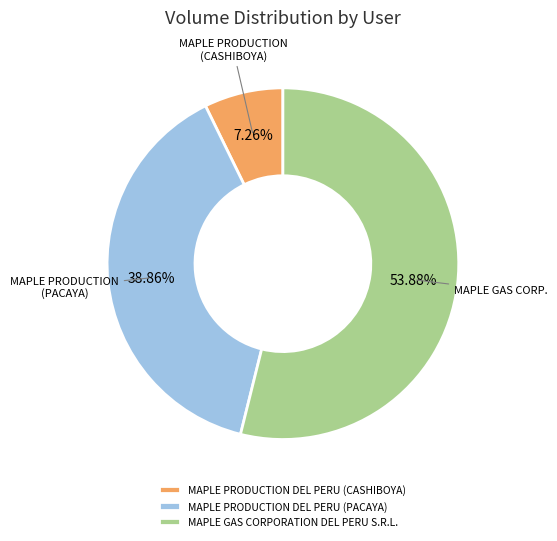

Does any single category account for the majority?

Yes